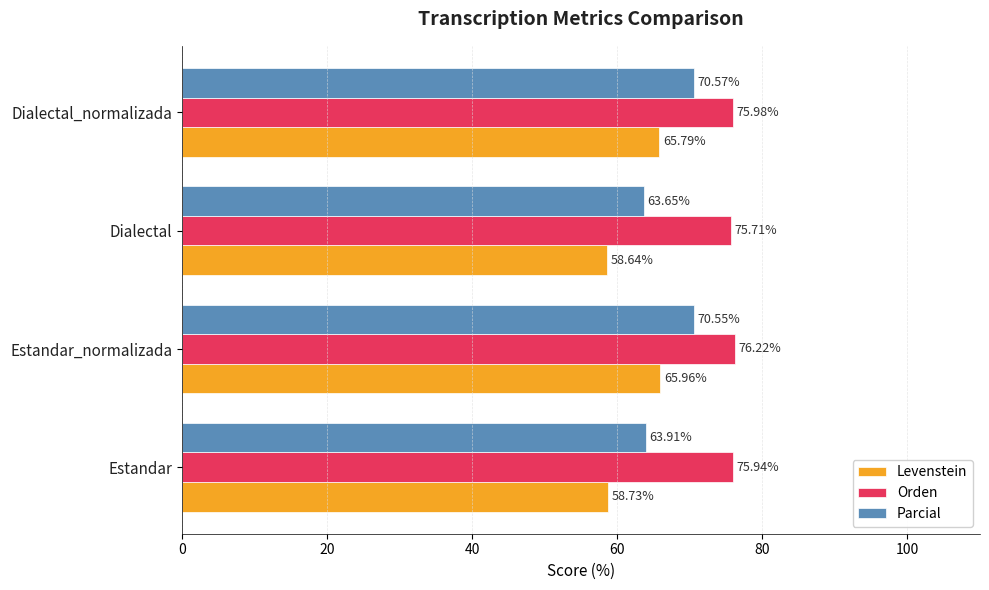

How many series are shown in this chart?

3